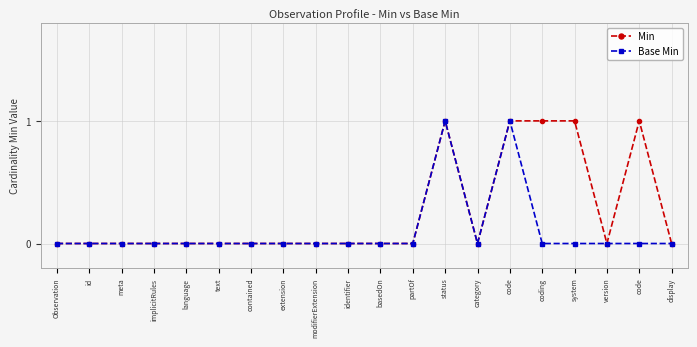

How many lines are shown in the chart?

2